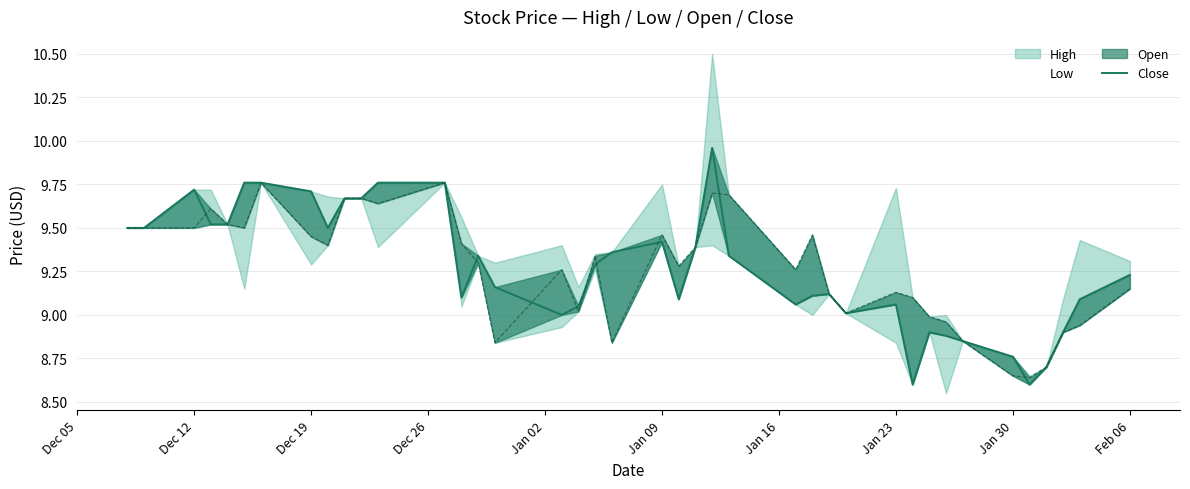

Is this an area chart (filled region under the line)?

No